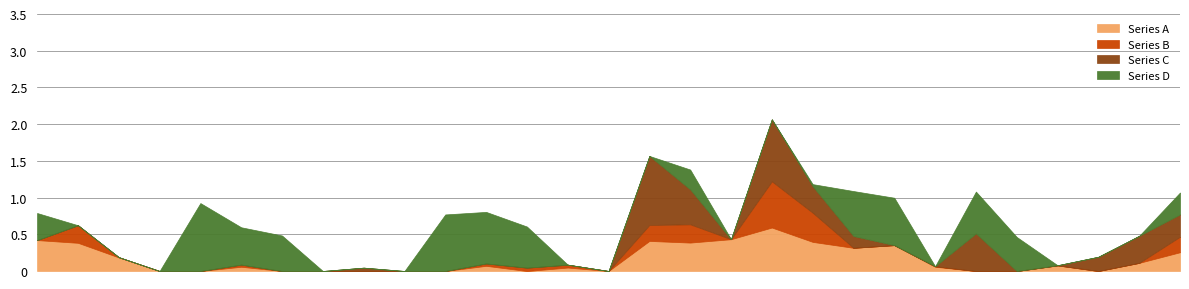

The Series A series shows 0.1 at 27_1. True or false?

True